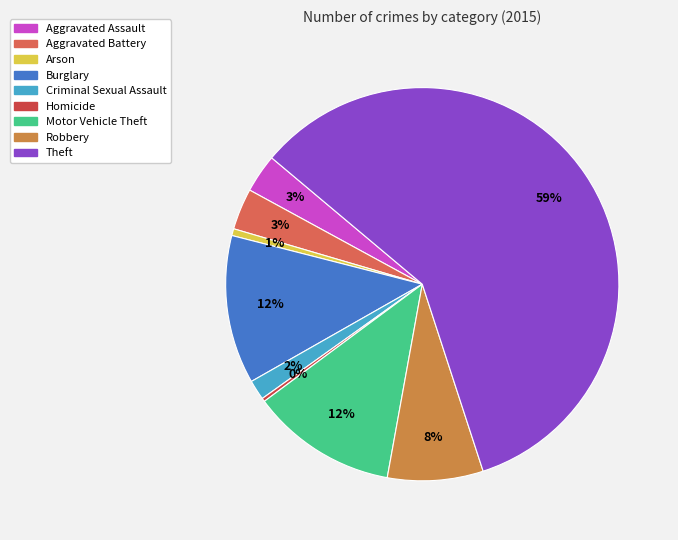

Do Burglary and Robbery together represent more than half of the pie?

No